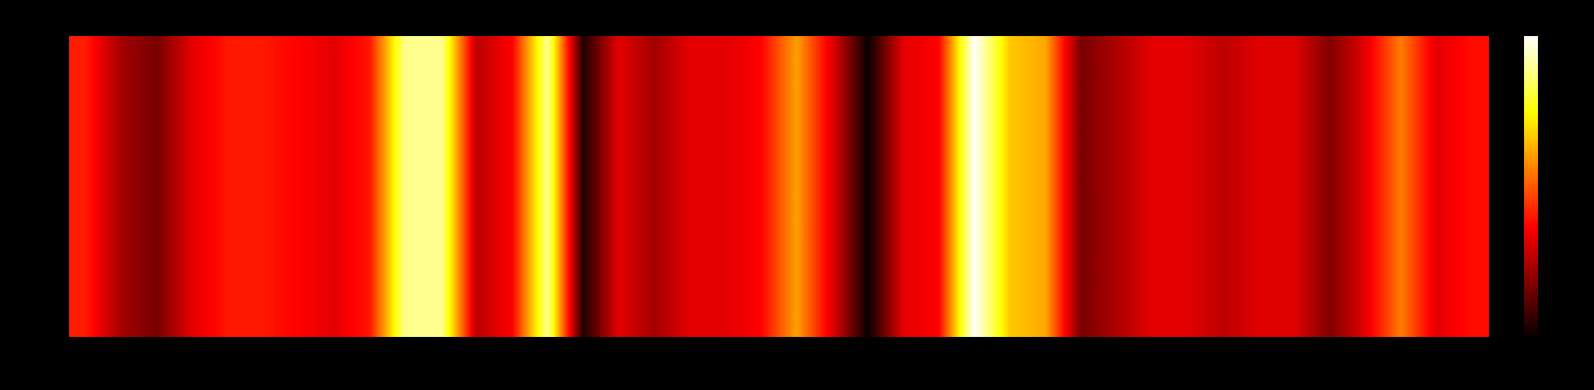

The chart shows a value of 12.3 at 5. True or false?

True